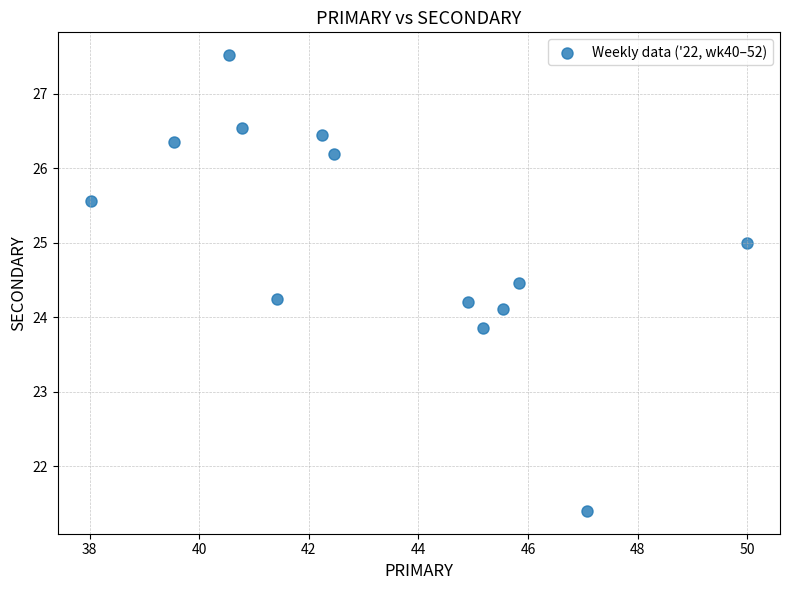

What is the range of X values (max minus min)?

12.0